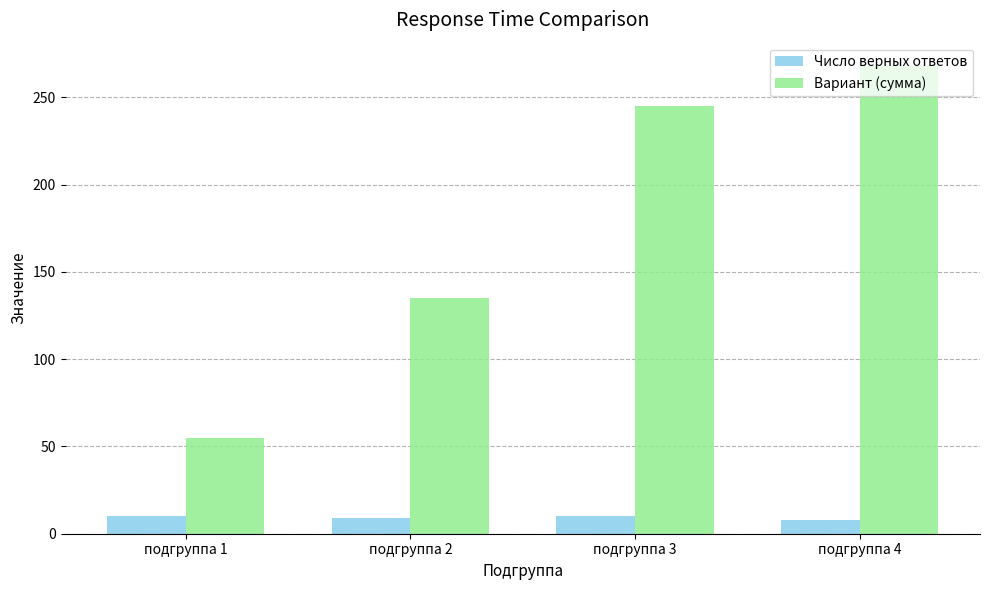

Which category has the highest value across all series?

подгруппа 4